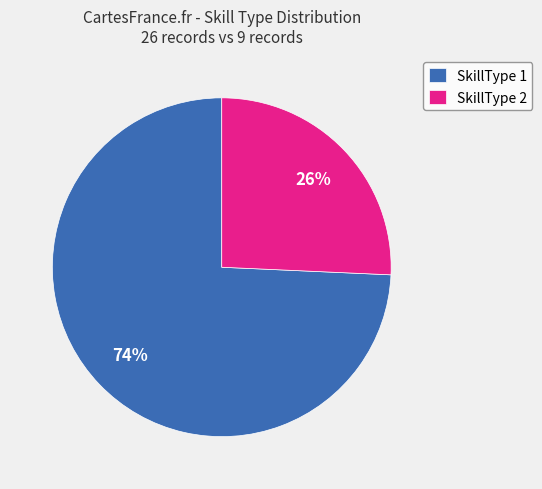

What percentage is the SkillType 2 slice, to the nearest percent?

26%